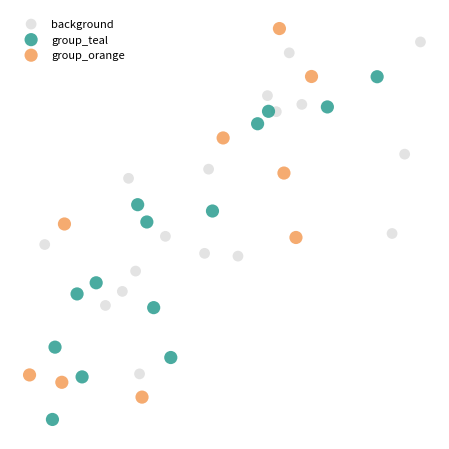

What are all the series names shown in the legend?

background, group_teal, group_orange